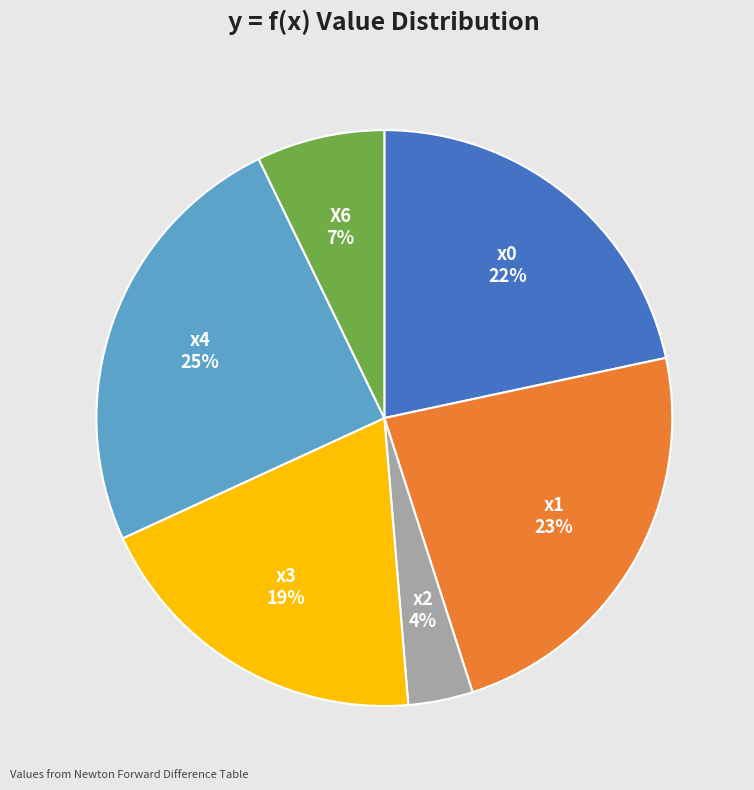

Count the number of slices in the pie.

6